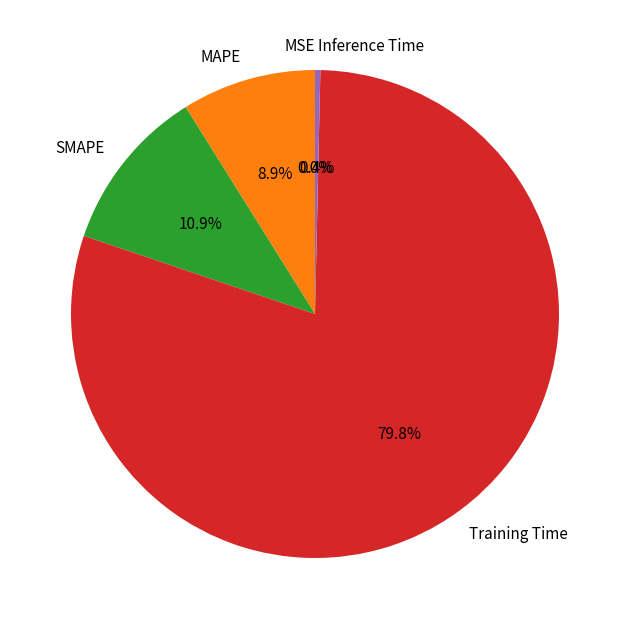

To the nearest percent, what is the difference between the largest and smallest slice percentages?

80%